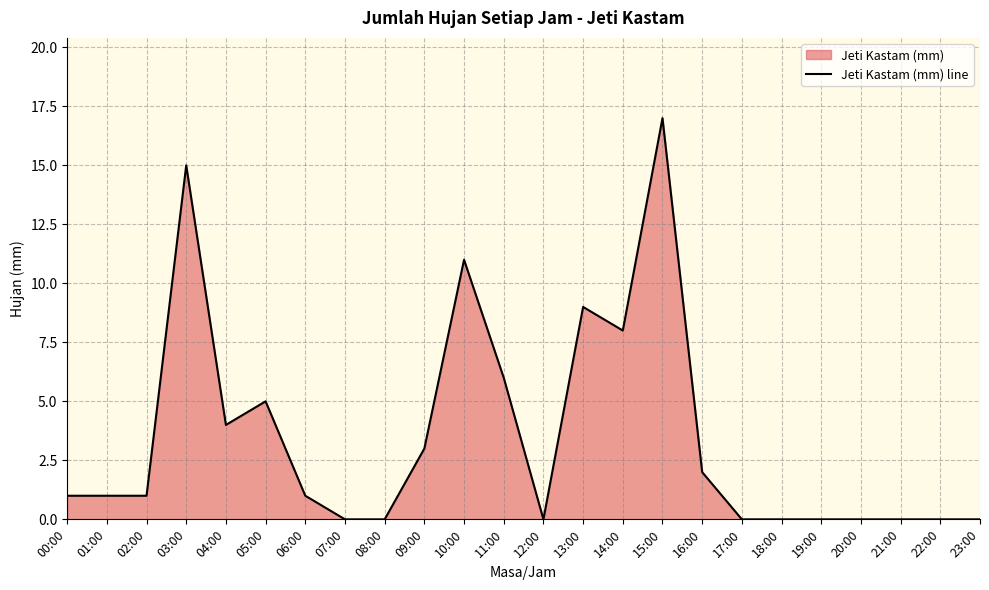

What is the maximum value shown in the chart?

17